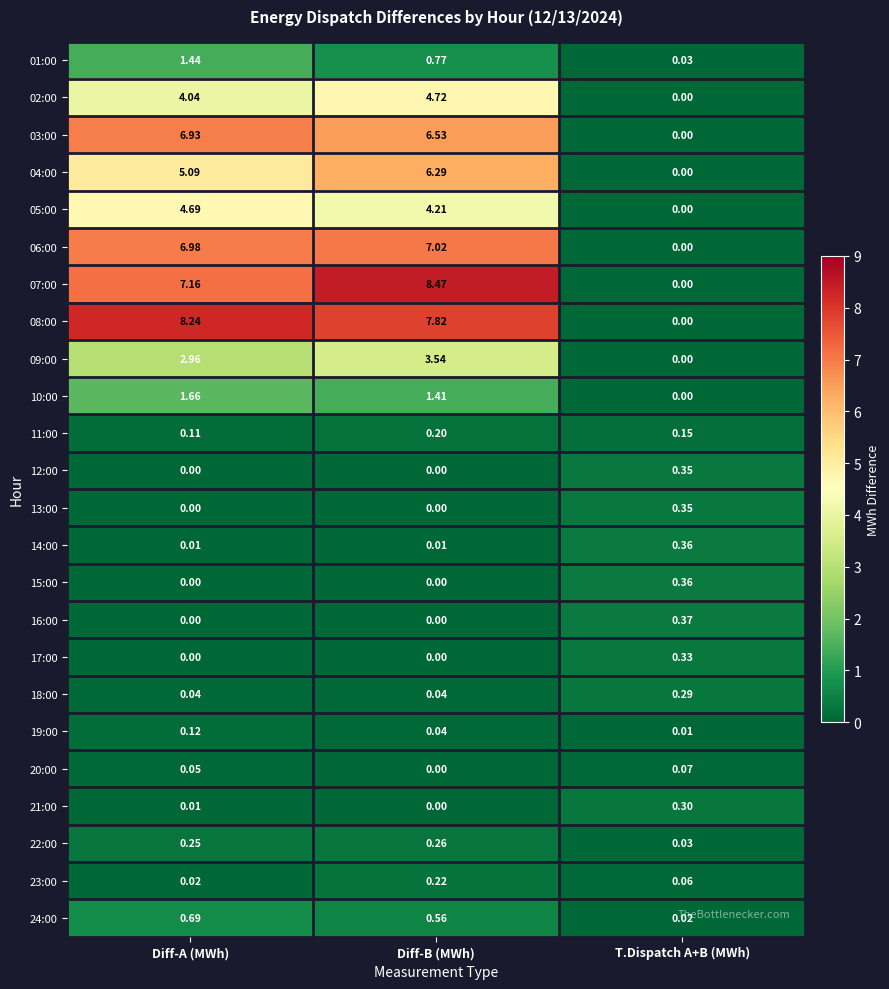

At which label does 24:00 reach its minimum?

T.Dispatch A+B (MWh)